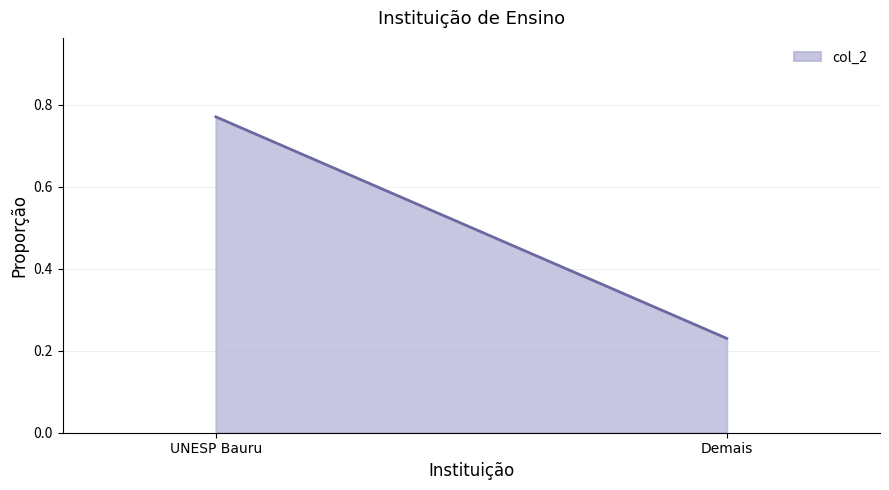

What is the sum of all values?

1.0